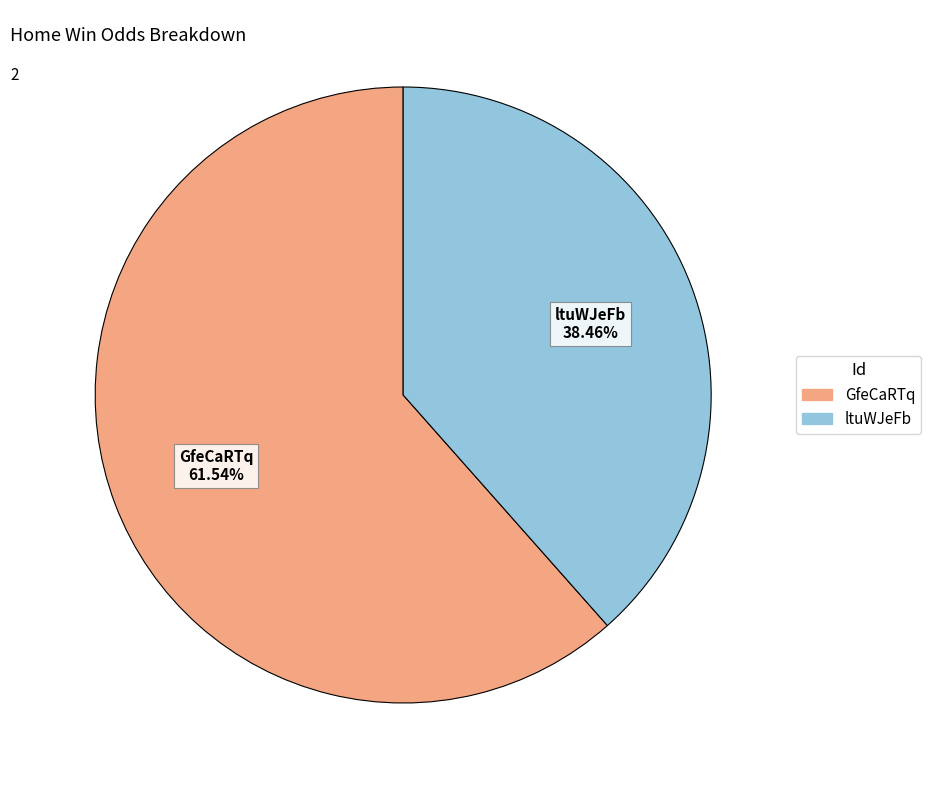

Which slice represents more than half of the pie?

GfeCaRTq